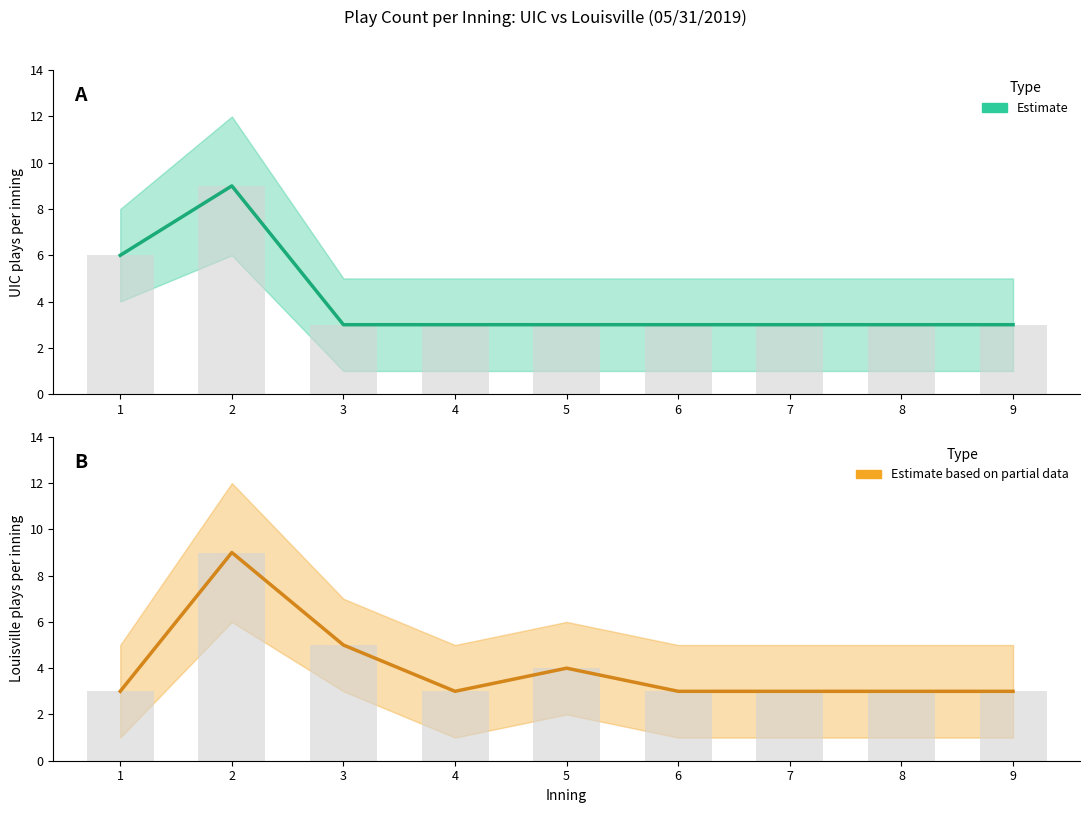

What is the difference between the highest and lowest values at 5?

1